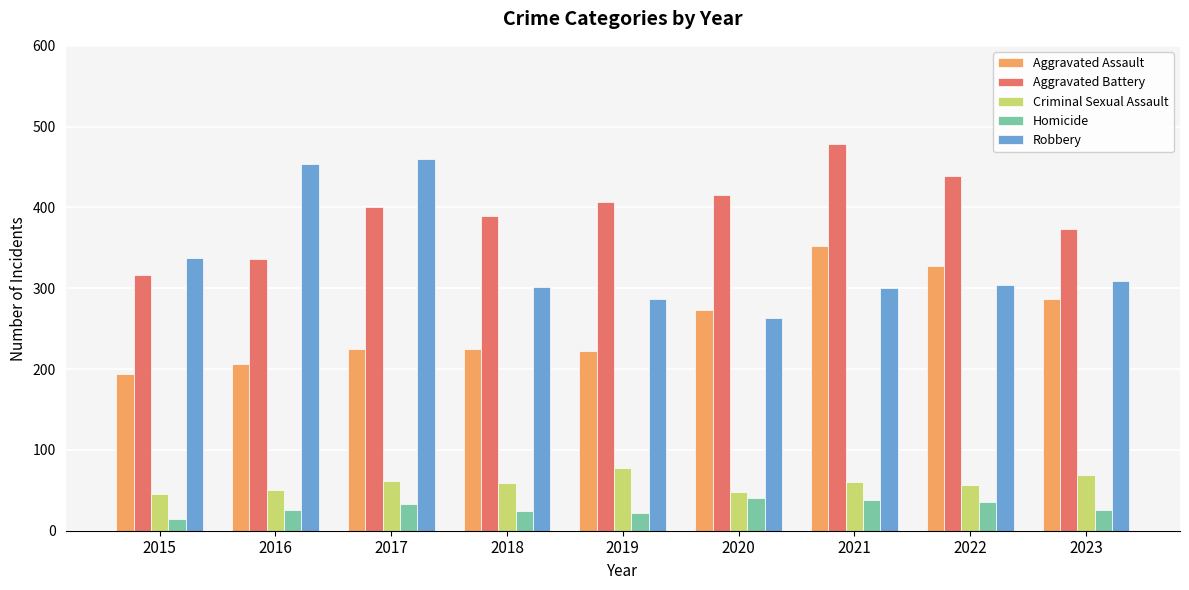

What is the spread (max minus min) of values at 2016?

428